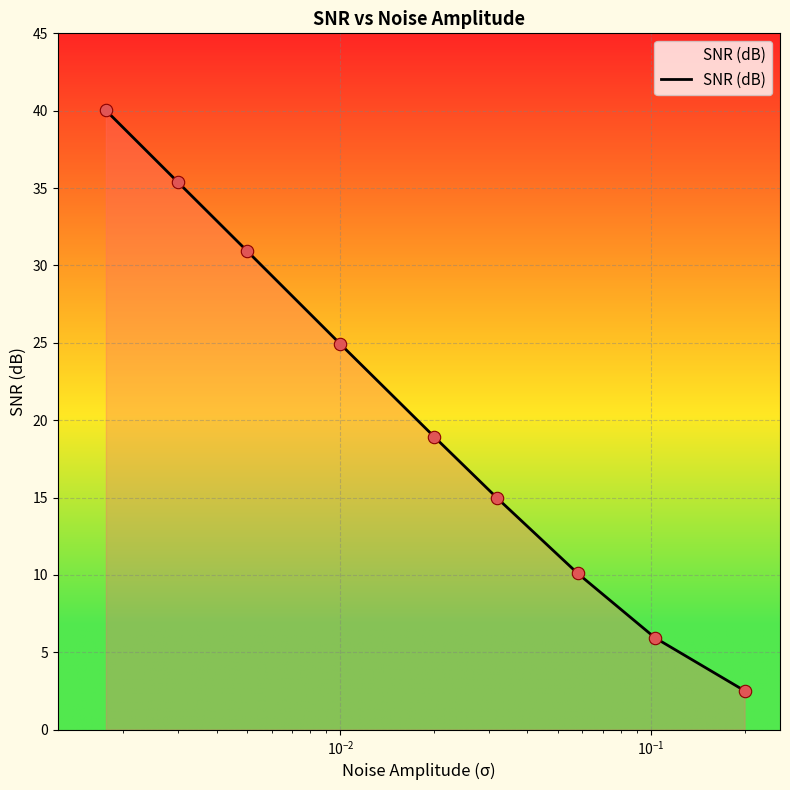

What is the maximum value shown in the chart?

40.0